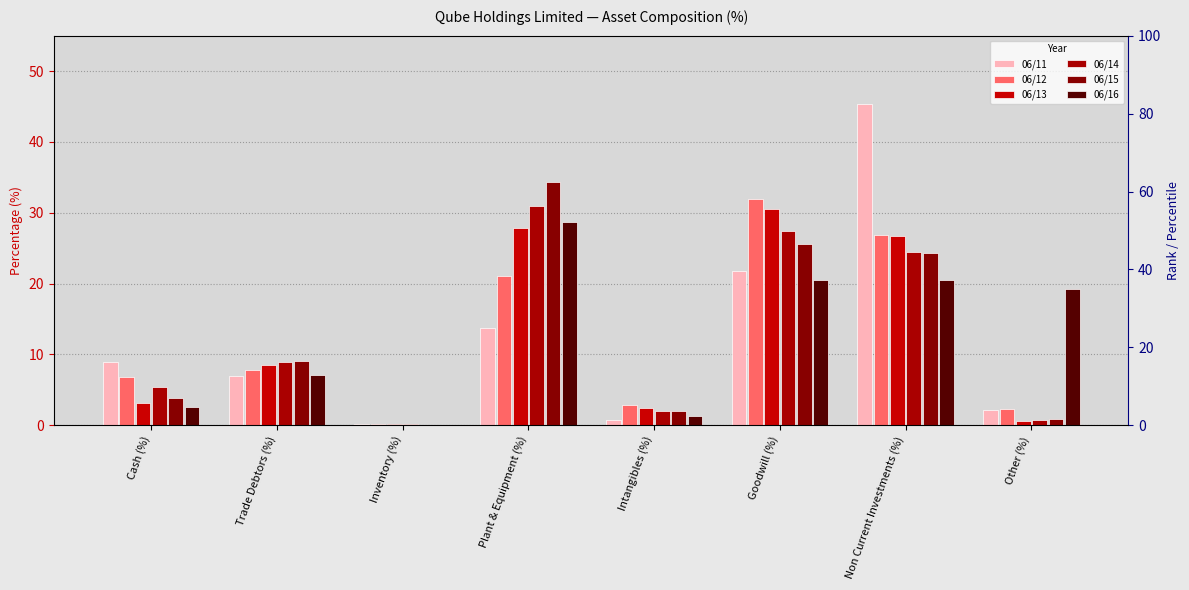

What is the difference between the highest and lowest values at Inventory (%)?

0.2